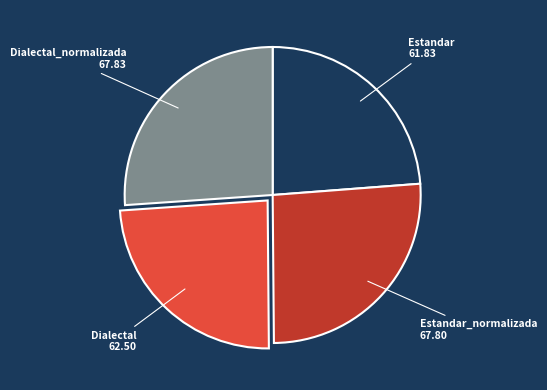

Is the sum of Dialectal_normalizada and Estandar_normalizada greater than half?

Yes